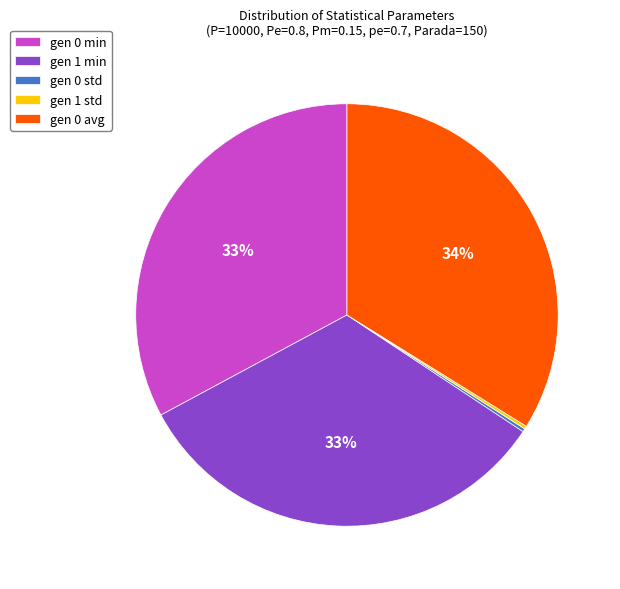

To the nearest percent, what is the difference between the gen 0 min and gen 0 avg slice percentages?

1%